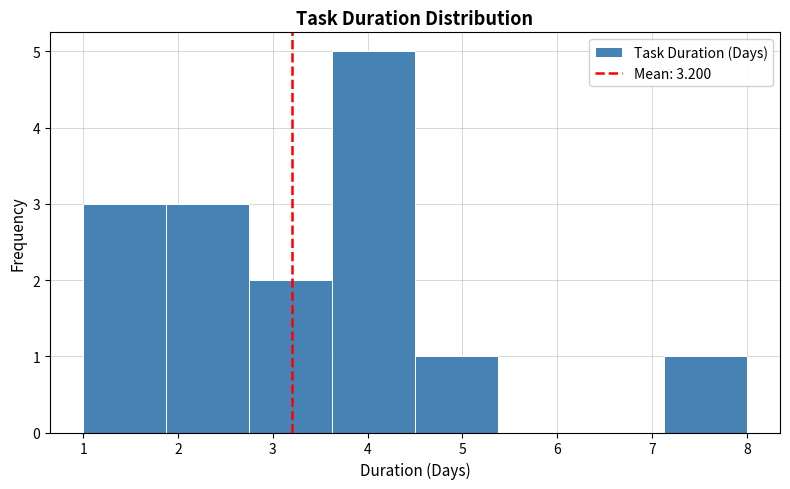

How tall is the bar that spans 2.8 to 3.6 on the x-axis? Neither the bar edges nor the heights are printed on the chart, so give them approximately, as read against the axes.

2